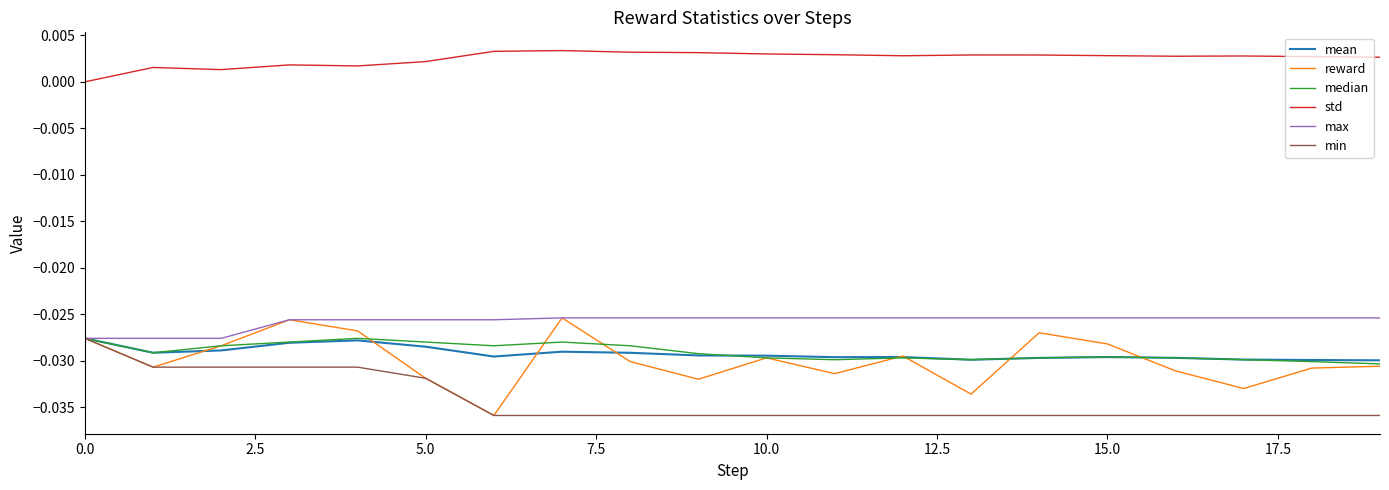

Which series has the widest spread of values?

reward